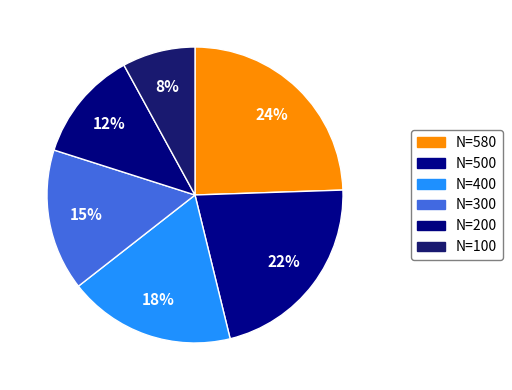

How many segments does this pie chart have?

6